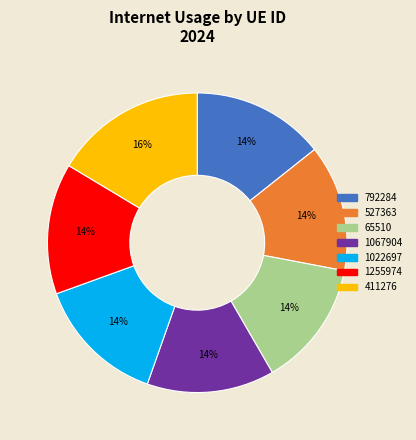

How many segments does this pie chart have?

7